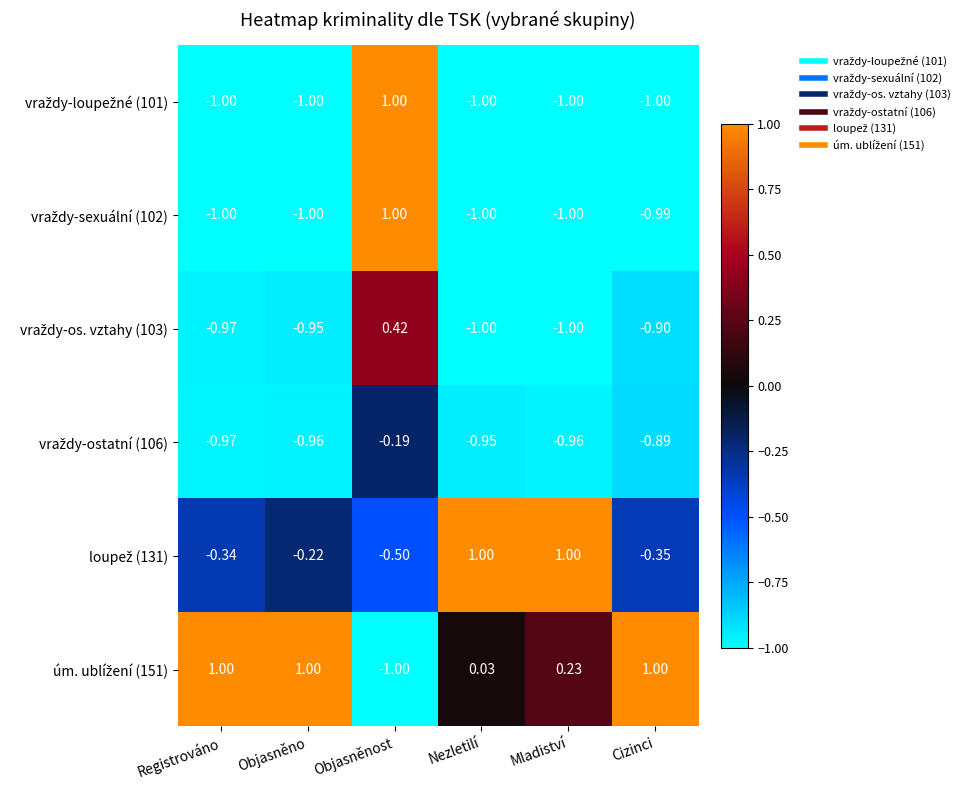

How many categories are shown in the chart?

6